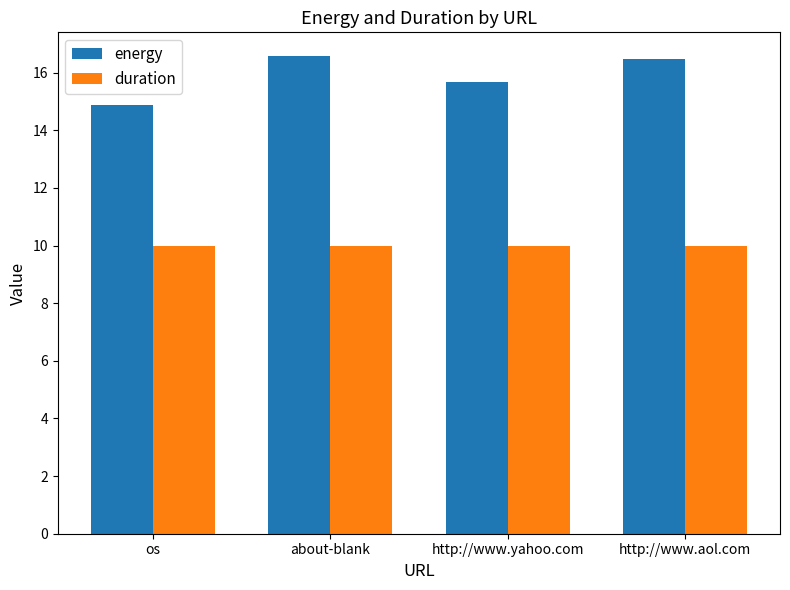

Which category has the lowest value in the energy series?

os